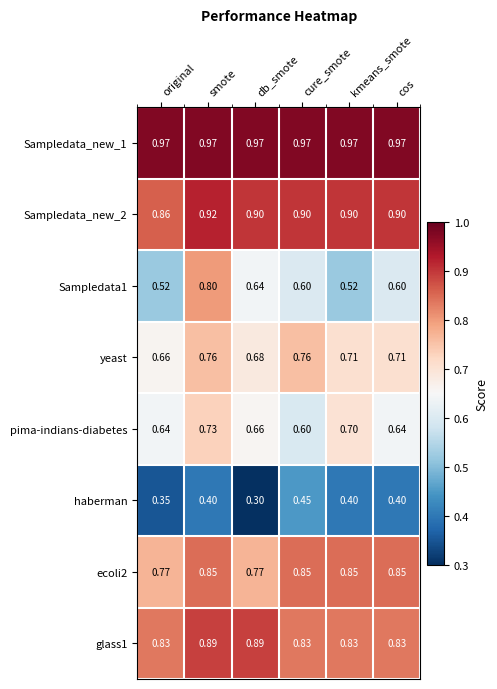

Which series has the widest spread of values?

Sampledata1